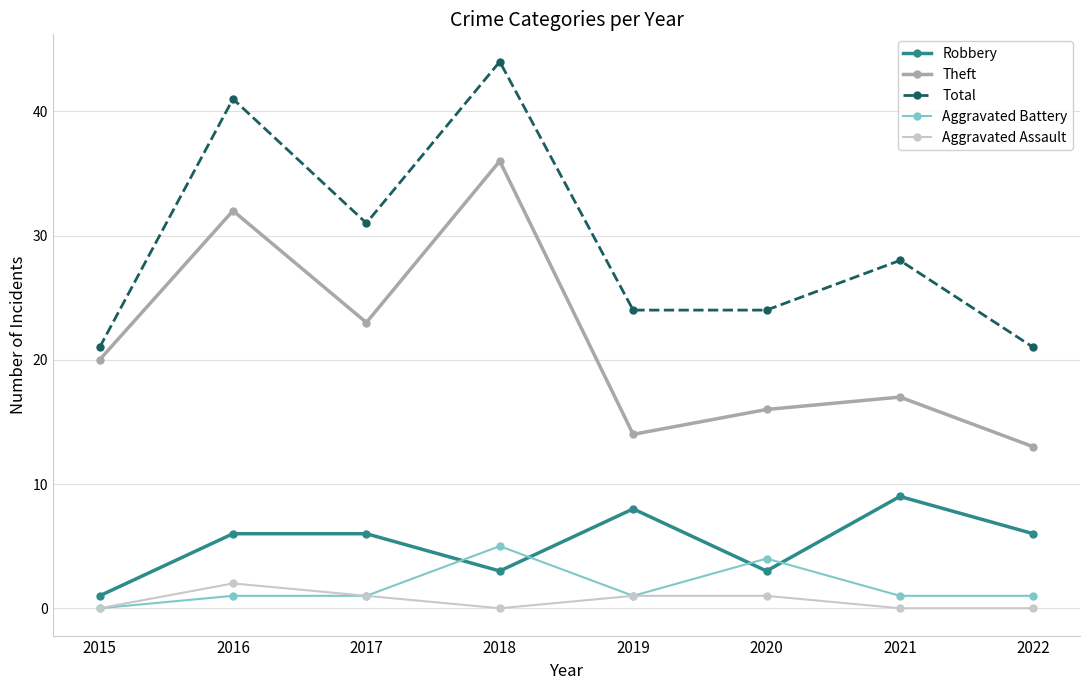

True or false: Aggravated Battery and Total cross at least once.

False